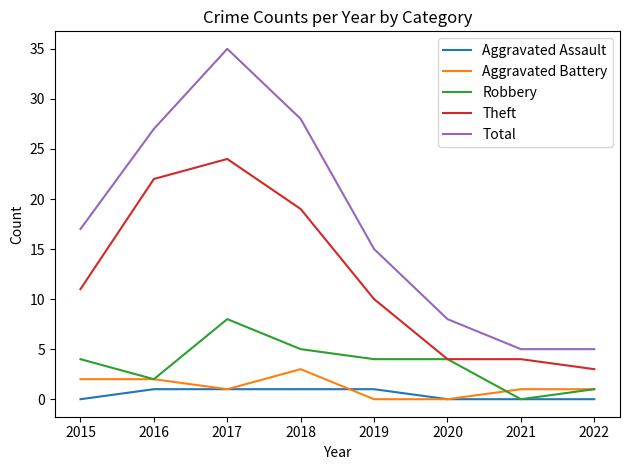

Count the Robbery values in the range 2 to 5.

5